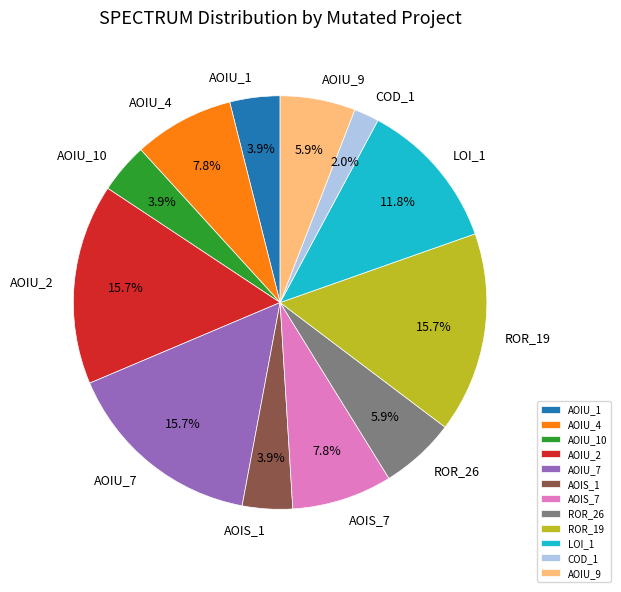

Does any single category account for the majority?

No